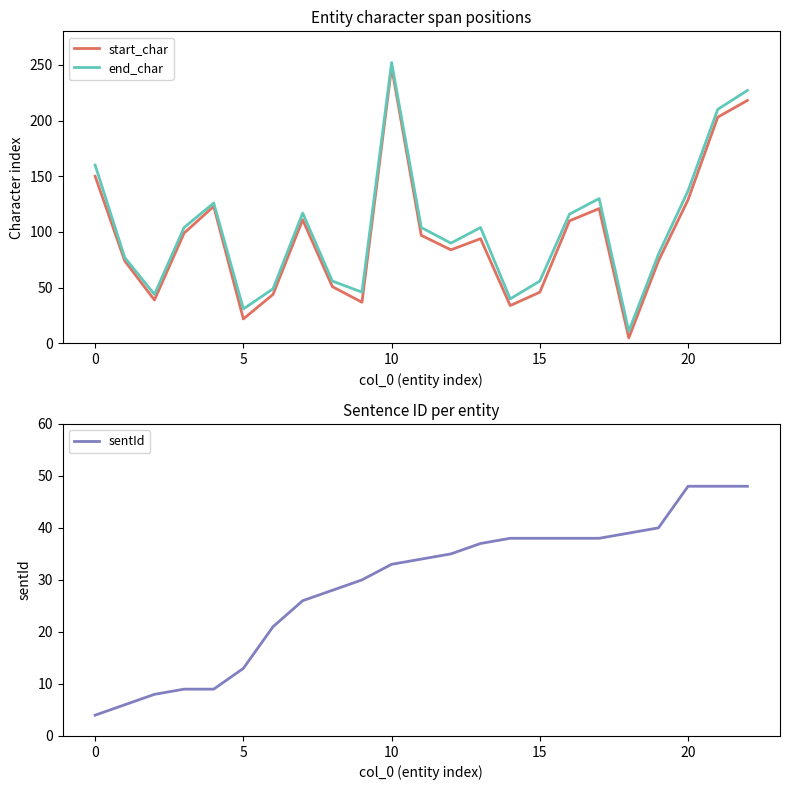

In start_char, how many points are higher than both neighbors (excluding endpoints)?

5